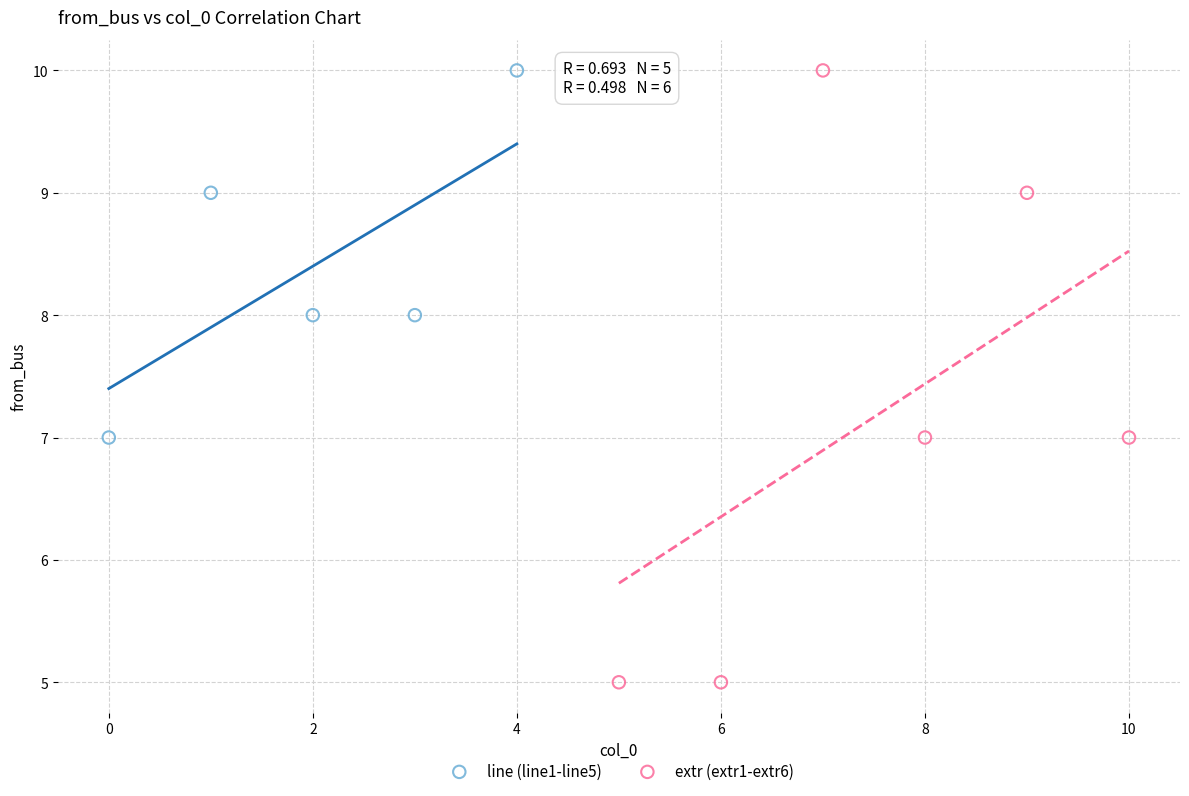

Which series contains the lowest Y value?

extr (extr1-extr6)